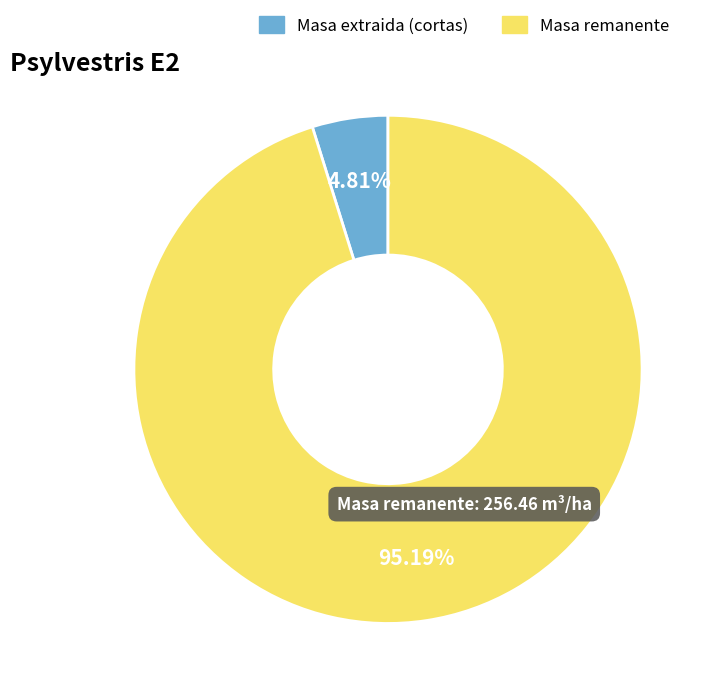

Is there a majority slice in this chart?

Yes